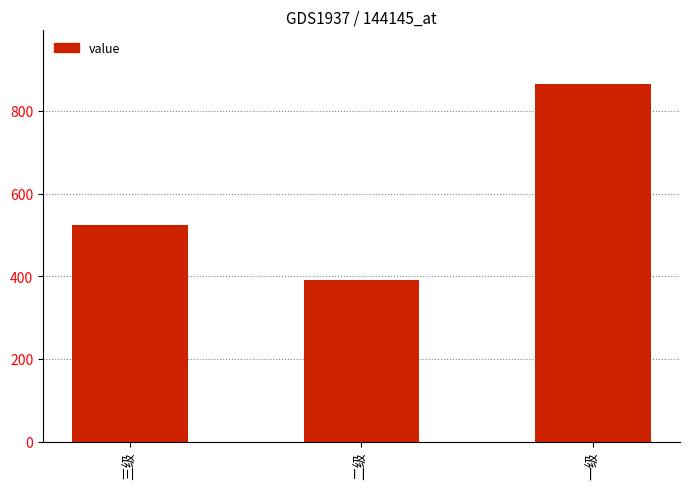

Reading left to right, transcribe all the data shown in this chart.

525	390	865